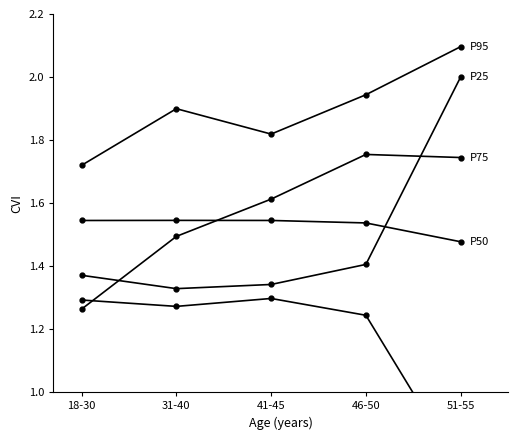

What is the average value of the P25 series?

1.5